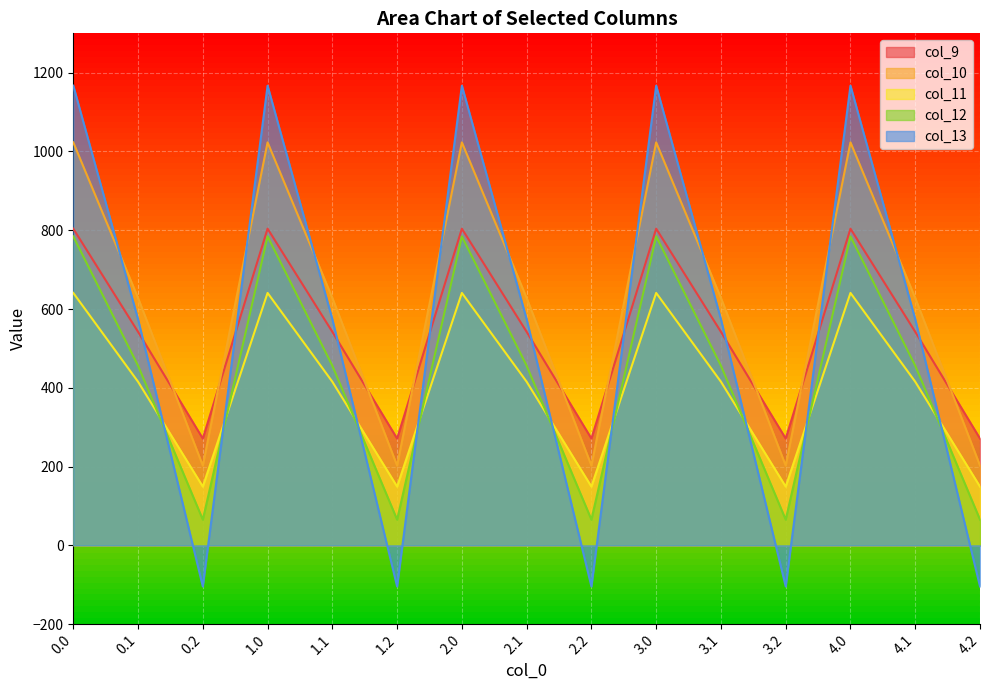

List the labels in order of col_11 value, smallest first.

0.2, 1.2, 2.2, 3.2, 4.2, 0.1, 1.1, 2.1, 3.1, 4.1, 0.0, 1.0, 2.0, 3.0, 4.0